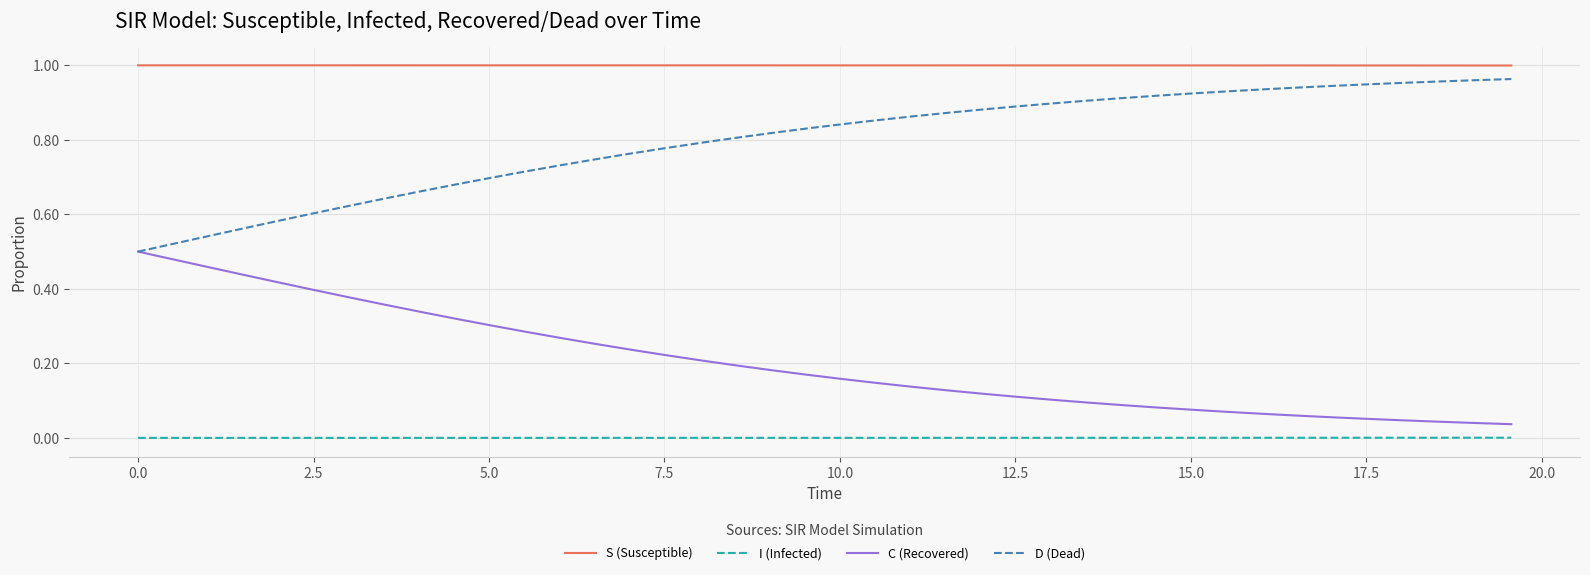

Which series has the largest total across all categories?

S (Susceptible)